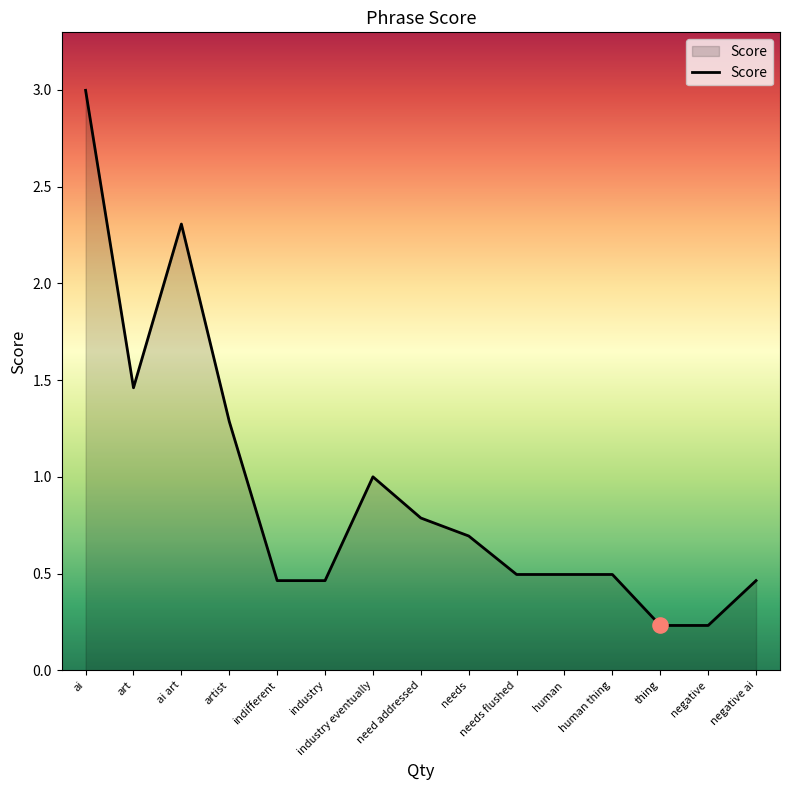

What is the change in value from ai to negative ai?

-2.5